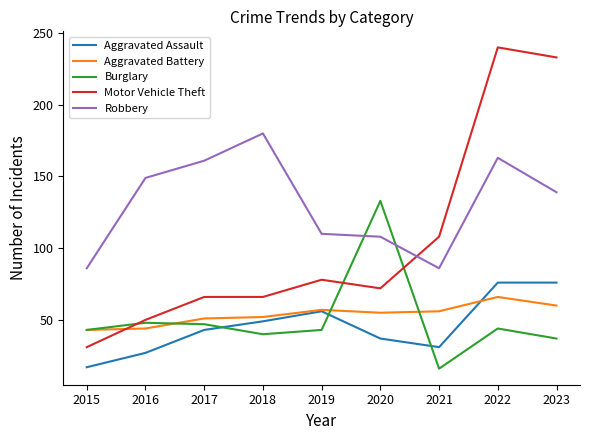

Rank the series by their maximum value, from highest to lowest.

Motor Vehicle Theft, Robbery, Burglary, Aggravated Assault, Aggravated Battery